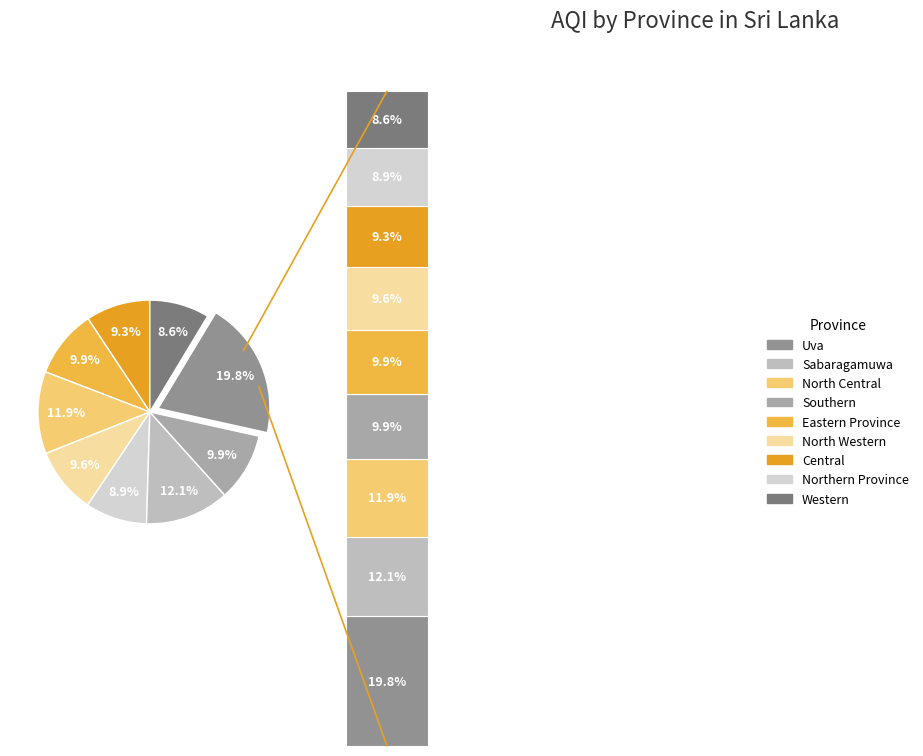

What is the change in value from North Central to Western?

-24